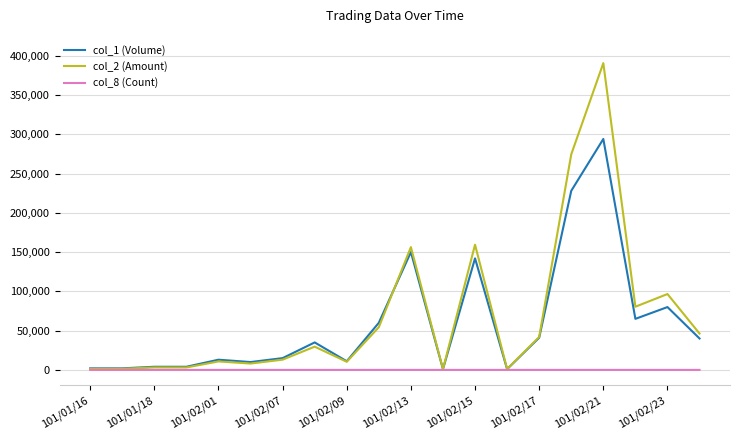

Which series has the largest range (max minus min)?

col_2 (Amount)